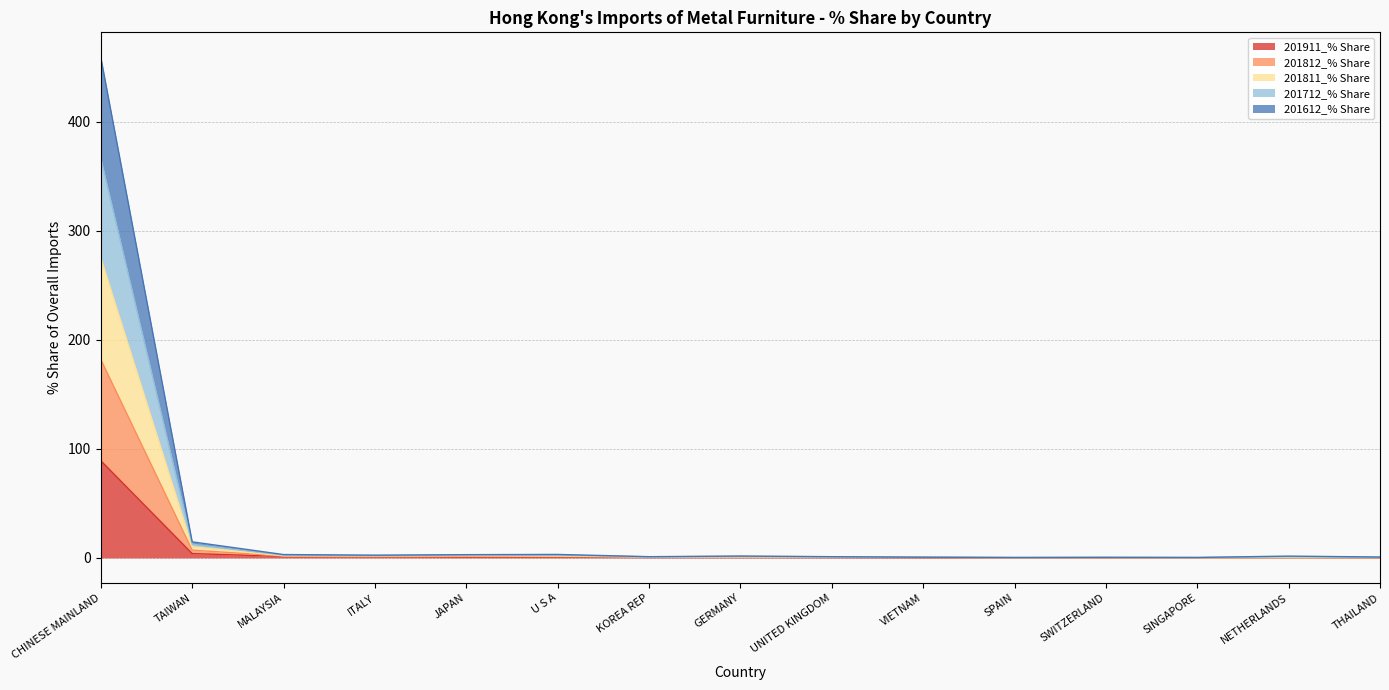

What is the maximum value for 201911_% Share?

89.1